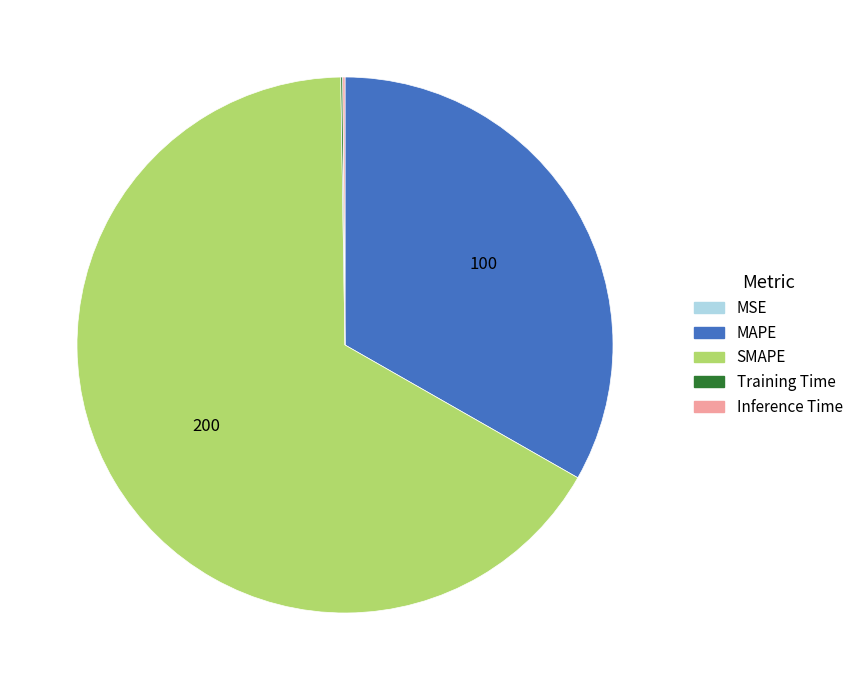

Which slice is the largest?

SMAPE